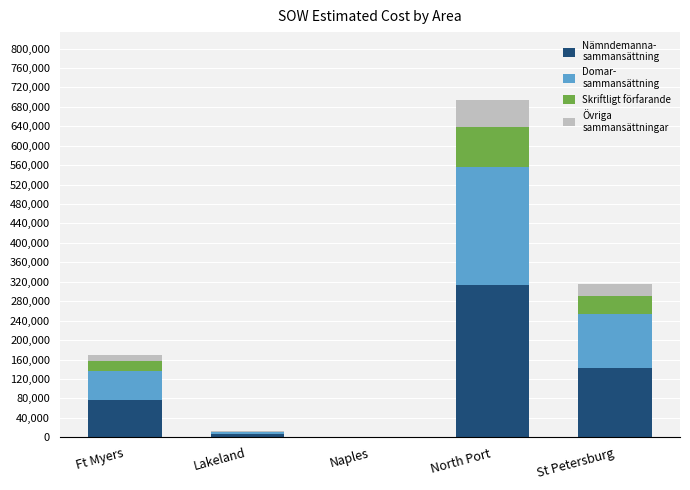

At which category is the sum across all series the highest?

North Port